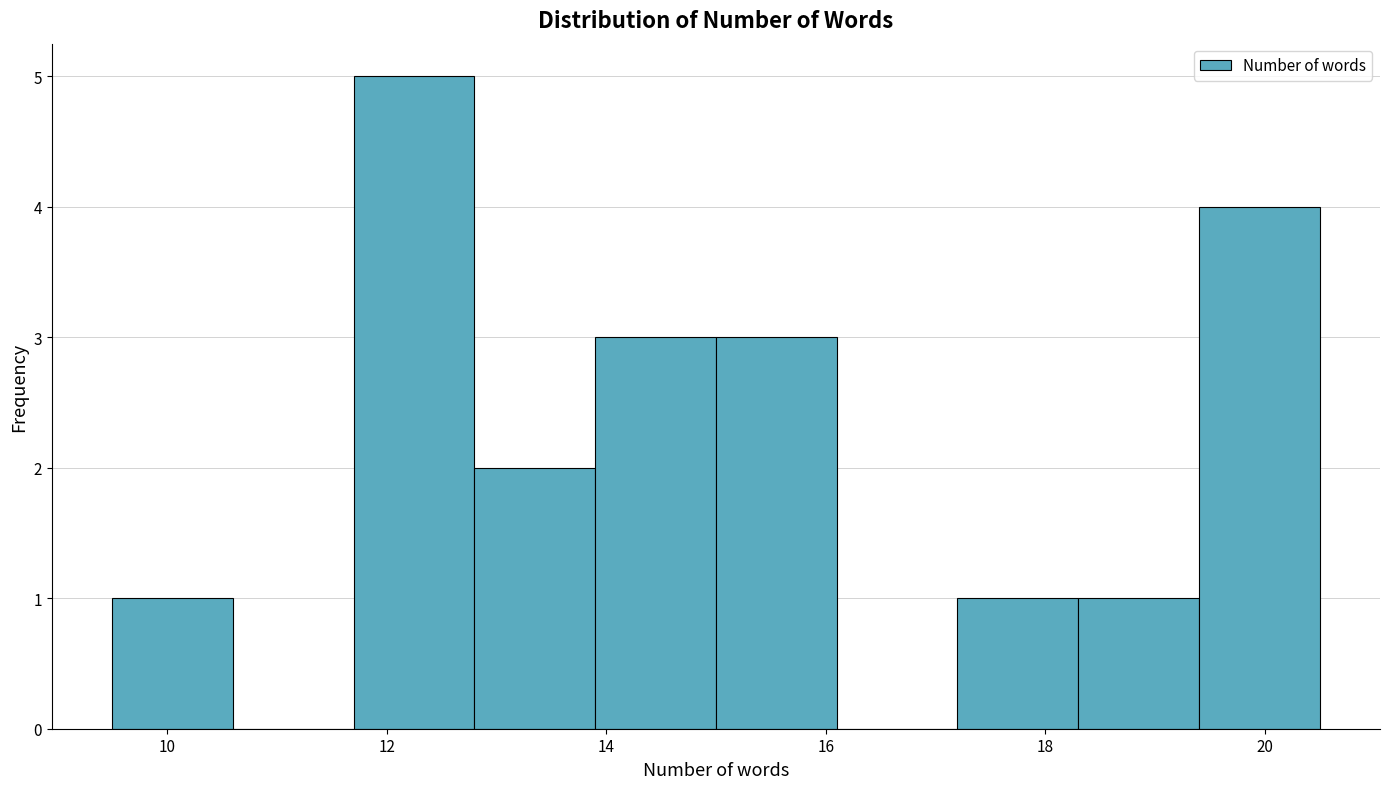

Over which range of the x-axis is the bar tallest?

11.7 to 12.8